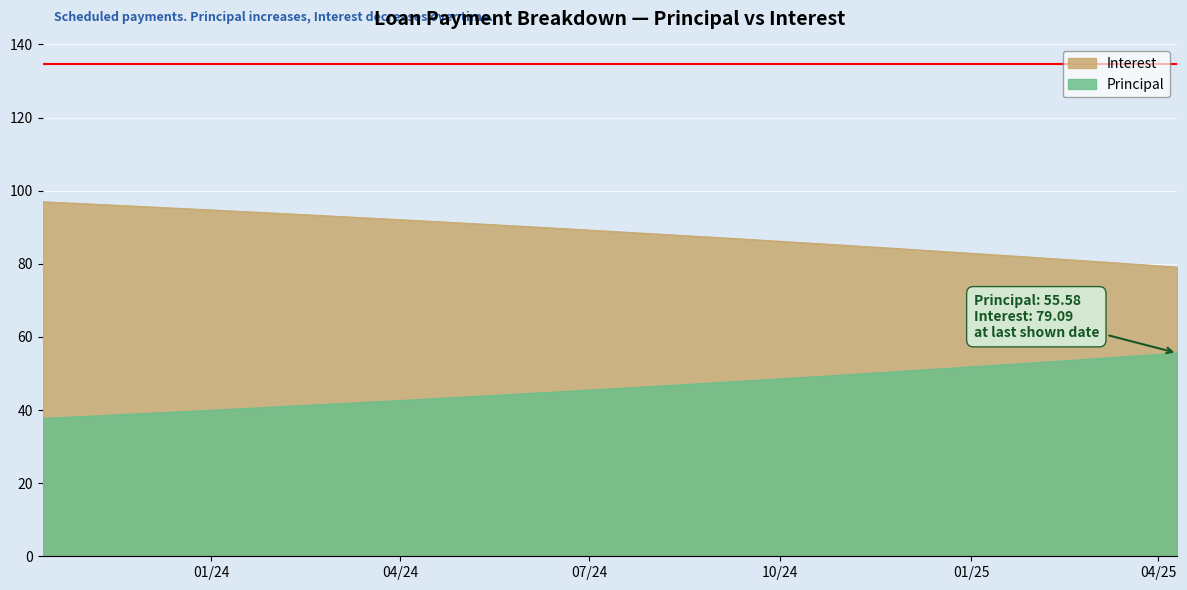

True or false: Interest and Principal cross at least once.

False